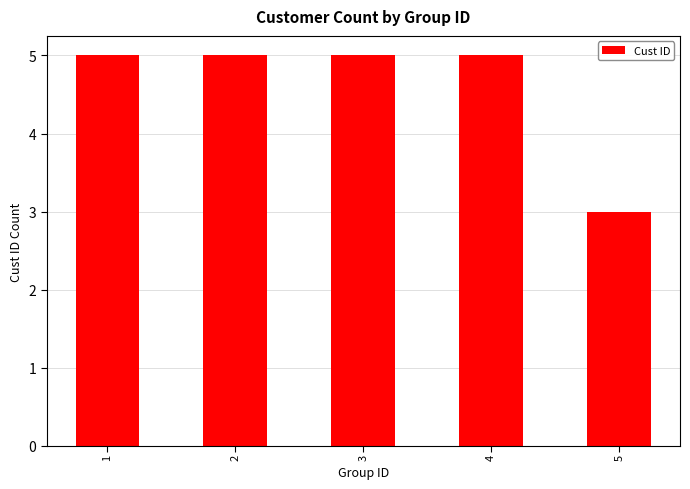

True or false: the data shows 5 at 1.

True